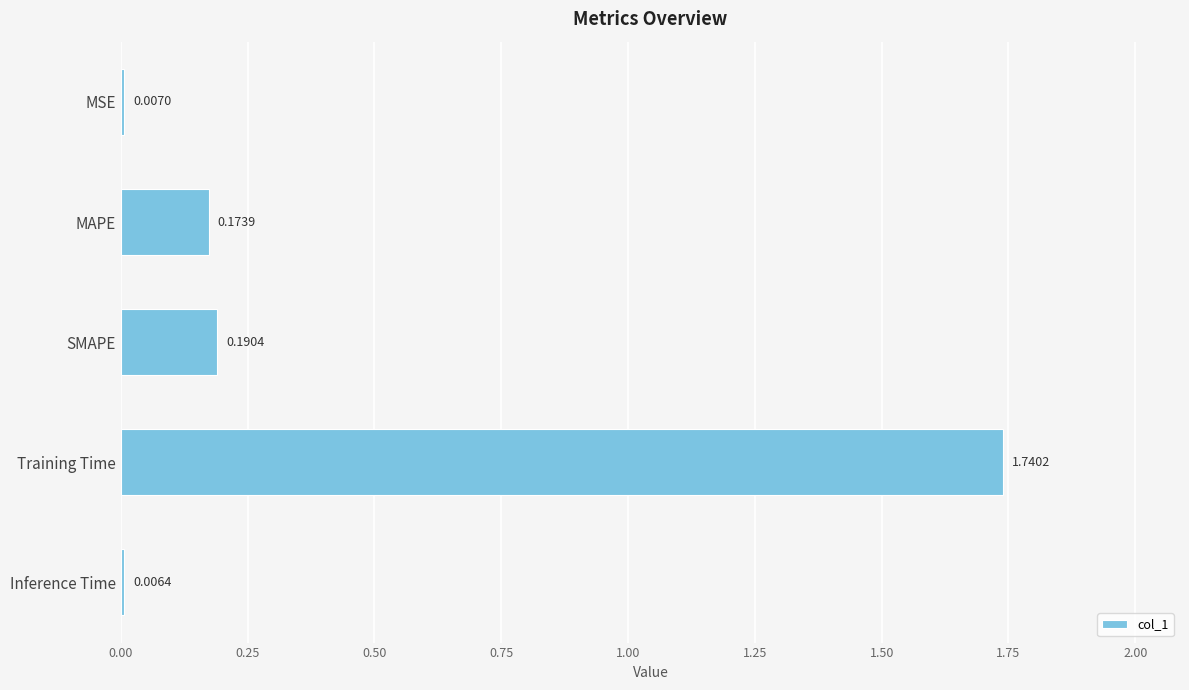

What is the label of the 2nd bar from the top?

MAPE